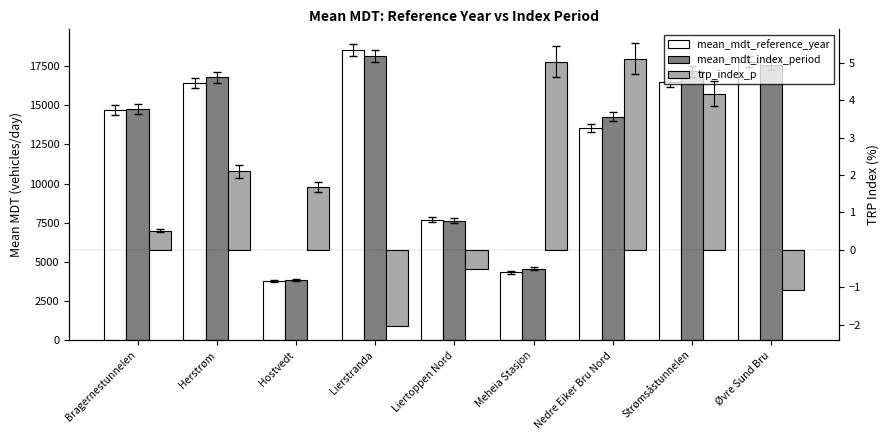

Which series changed the most between Bragernestunnelen and Nedre Eiker Bru Nord?

mean_mdt_reference_year